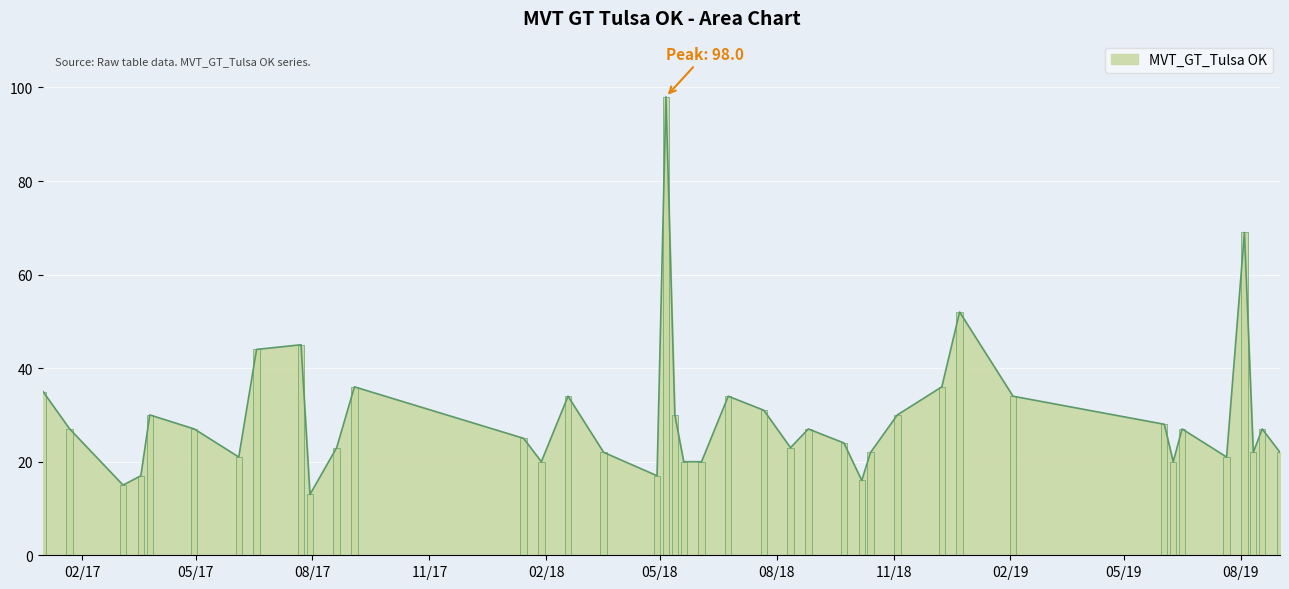

Does the chart contain stacked bars?

No